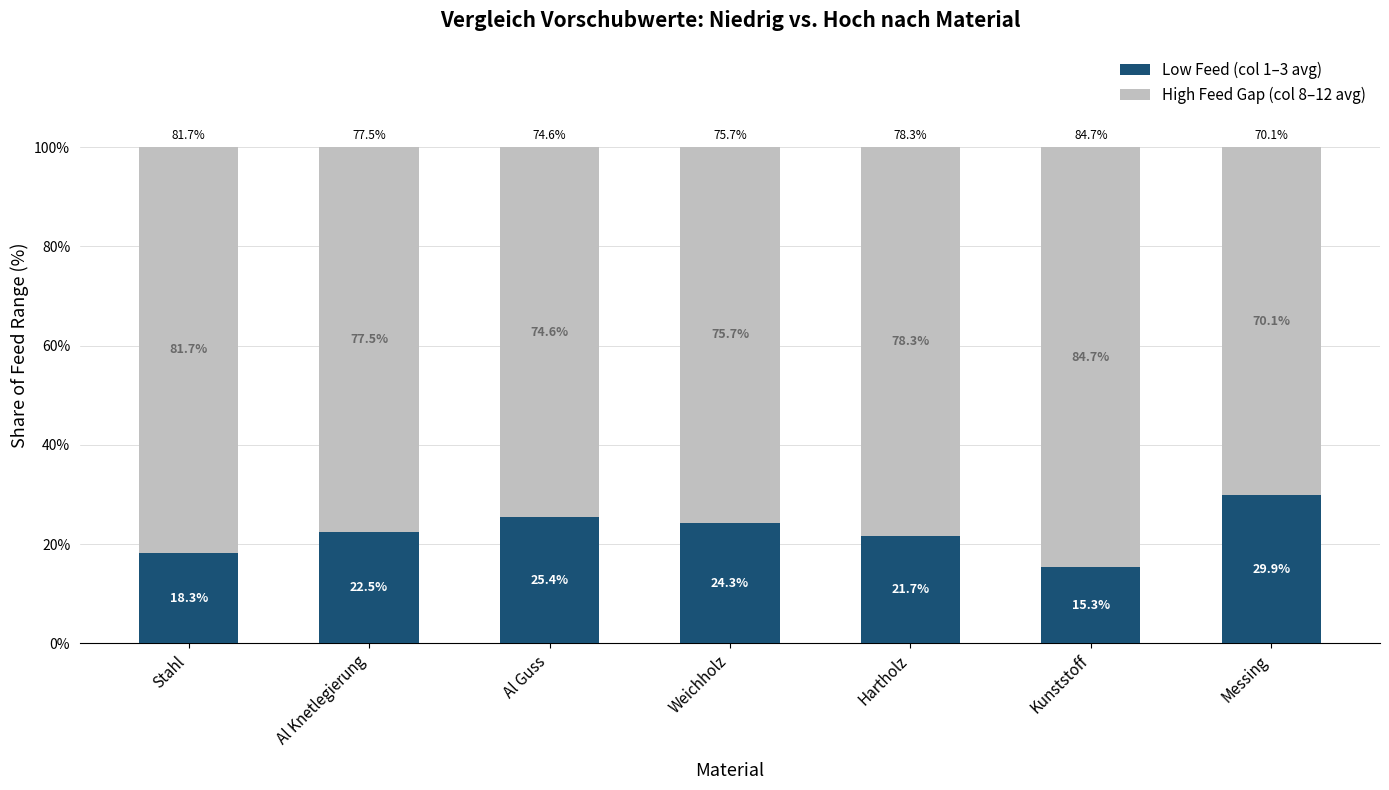

Reading right to left, transcribe the values for Low Feed (col 1–3 avg).

Messing=29.9	Kunststoff=15.3	Hartholz=21.7	Weichholz=24.3	Al Guss=25.4	Al Knetlegierung=22.5	Stahl=18.3